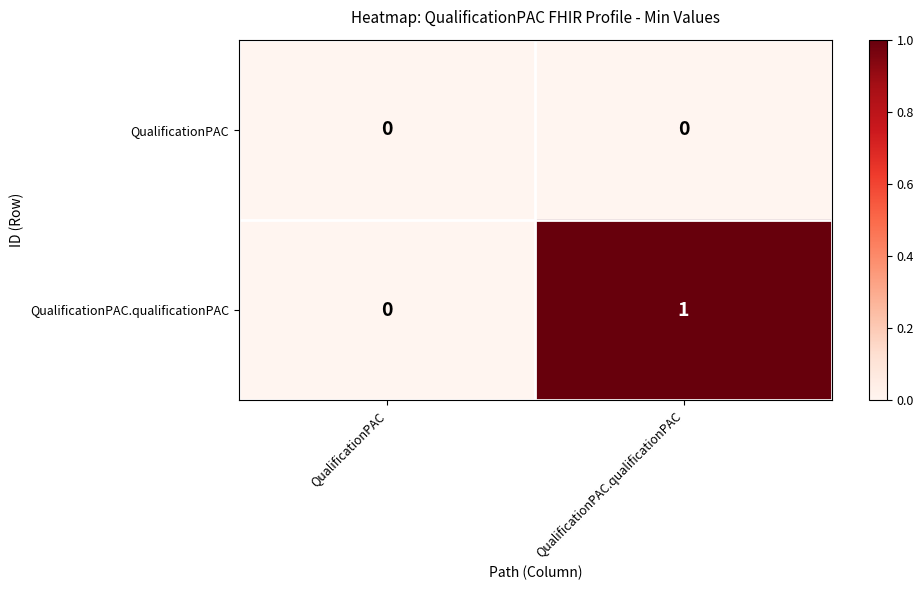

Is it true that QualificationPAC equals 0 at QualificationPAC.qualificationPAC?

True